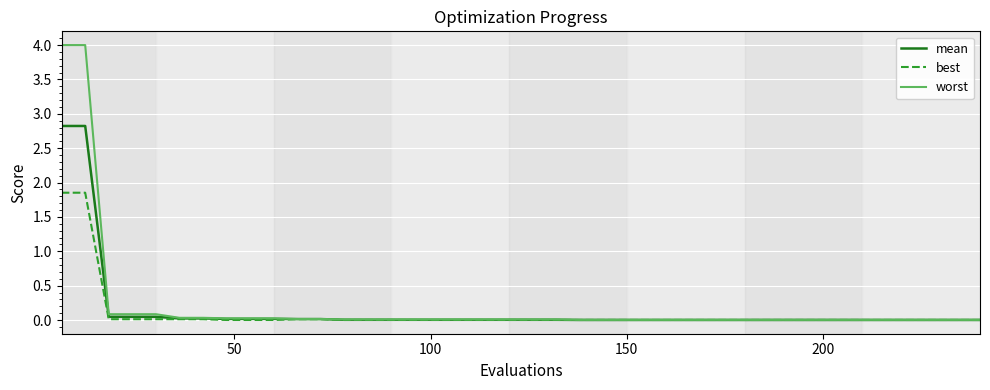

List the series in order of their peak value, lowest first.

best, mean, worst